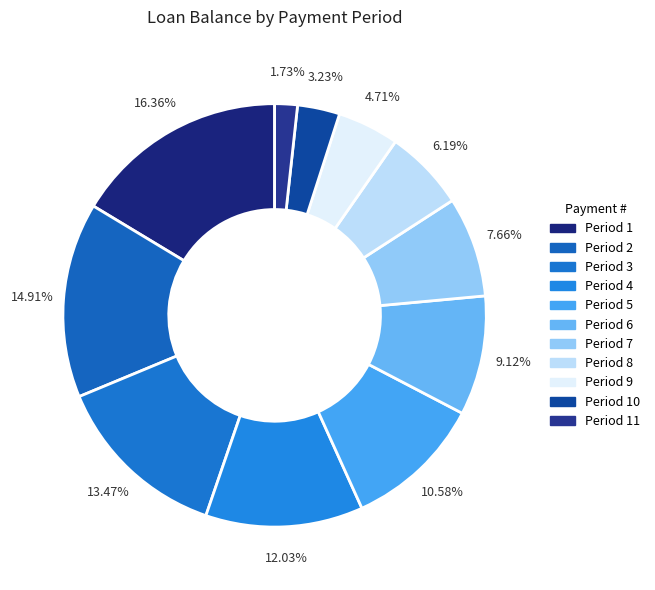

How many slices are in this pie chart?

11